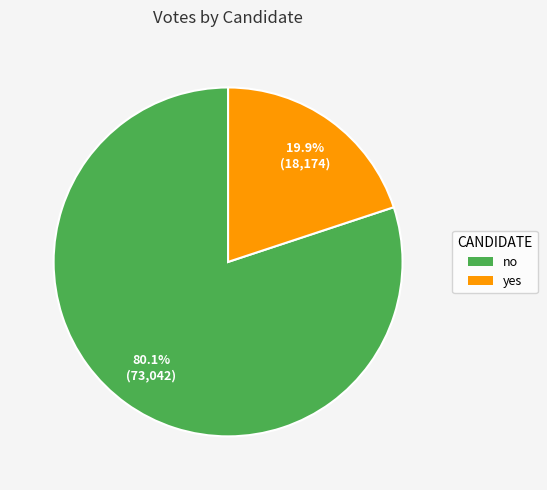

Rank the categories by value from lowest to highest.

yes, no